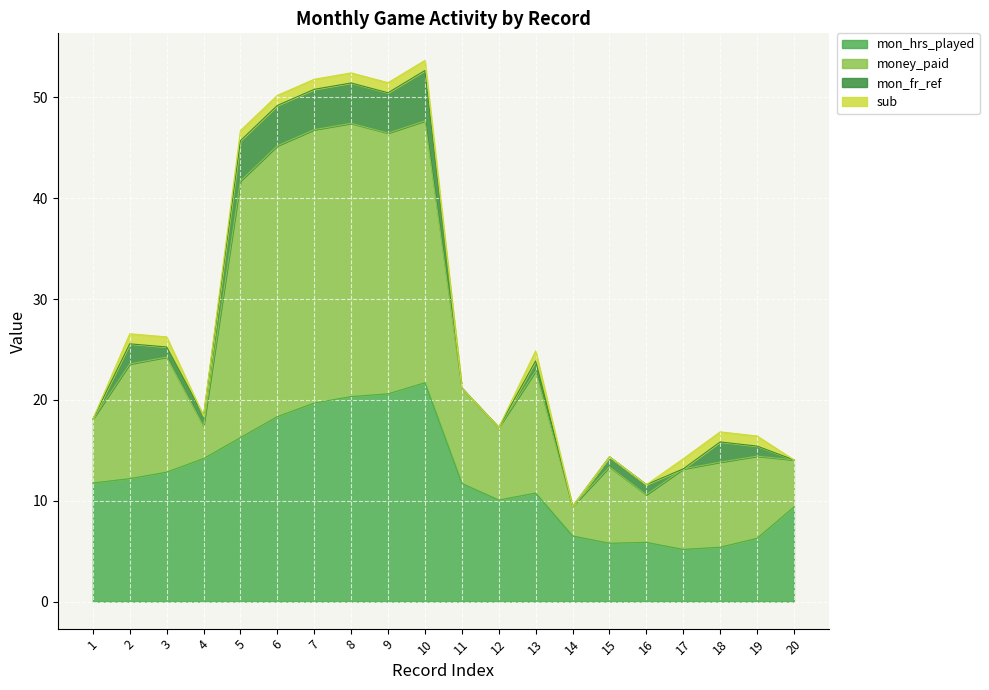

True or false: mon_hrs_played and money_paid cross at least once.

False